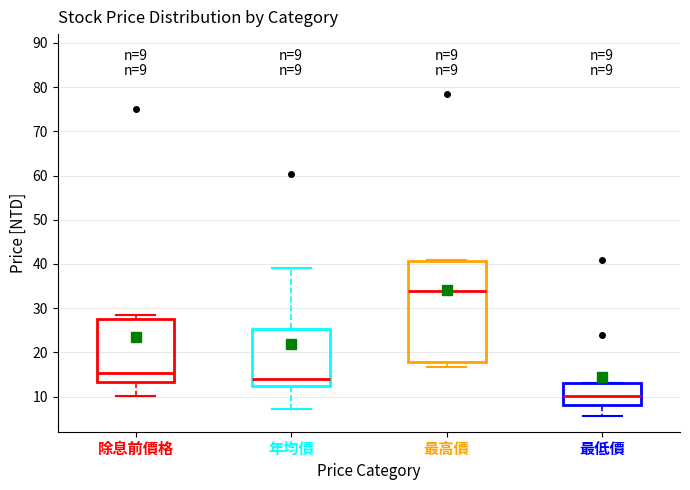

Comparing the boxes themselves (not the whiskers), which one is the tallest?

最高價